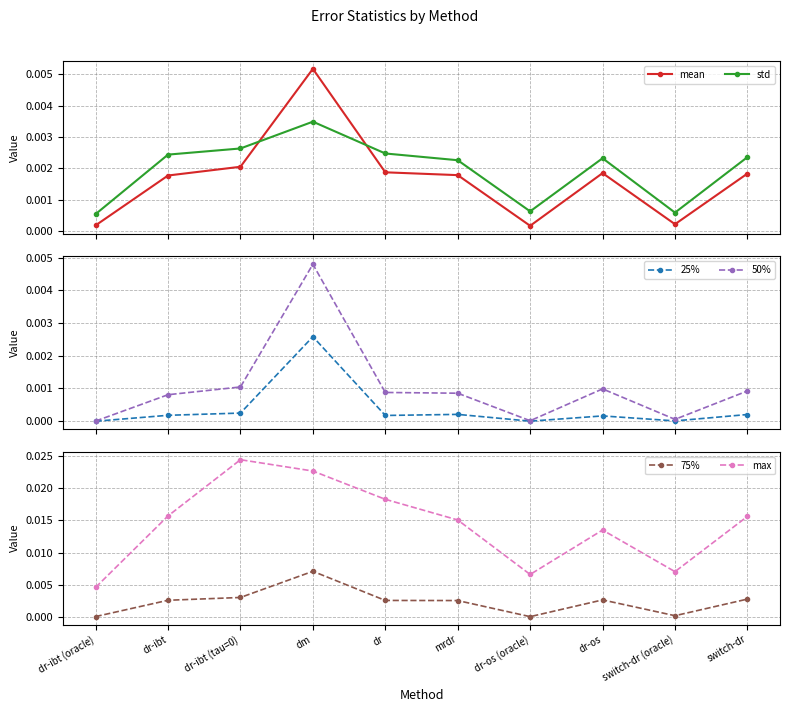

Where do std and mean first cross each other?

dr-ibt (tau=0) and dm